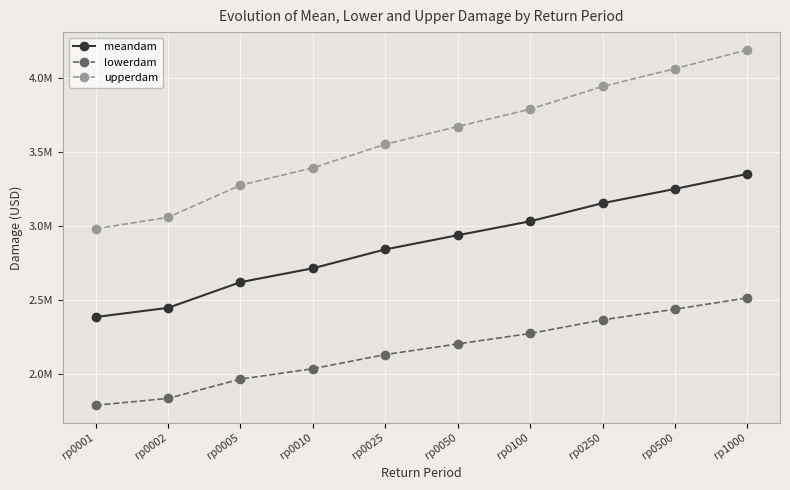

What is the value of the lowerdam point at the 6th from the left?

2205130.5